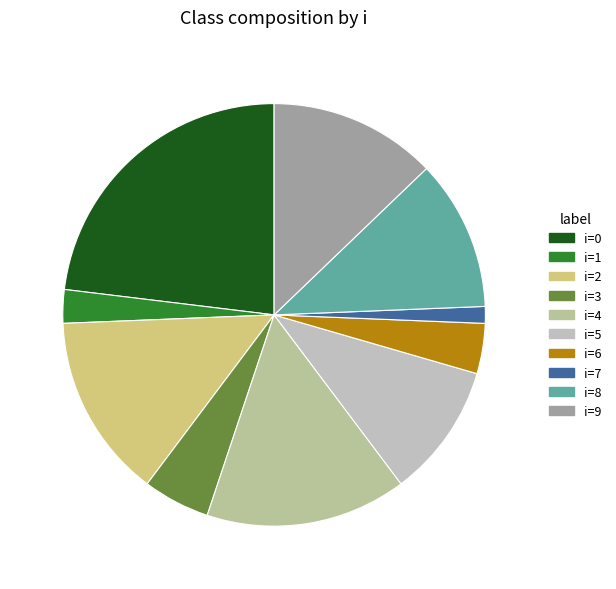

Which category has the smallest portion of the pie?

i=7